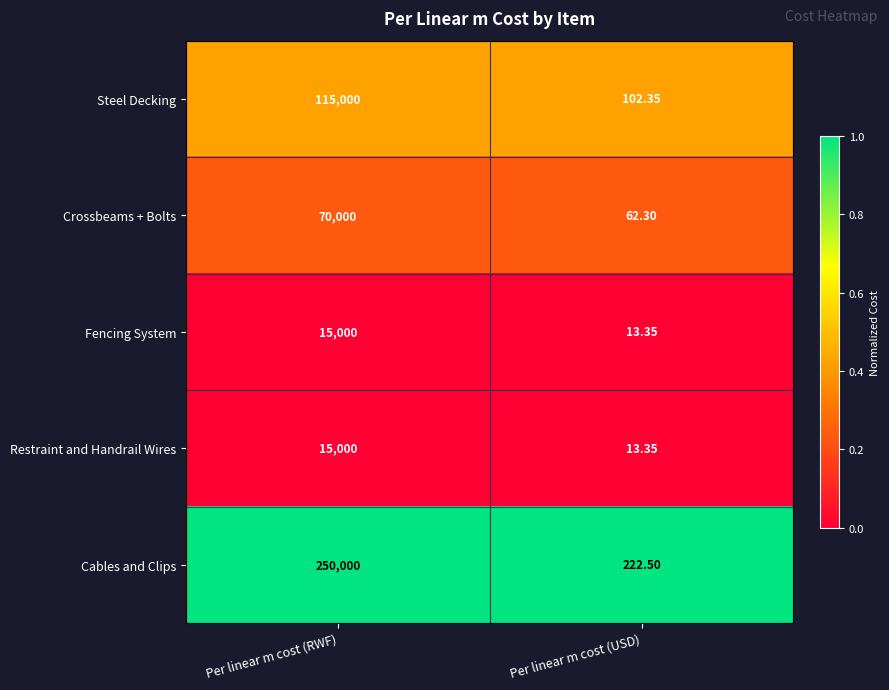

Between Per linear m cost (RWF) and Per linear m cost (USD), which series saw the biggest shift?

Cables and Clips